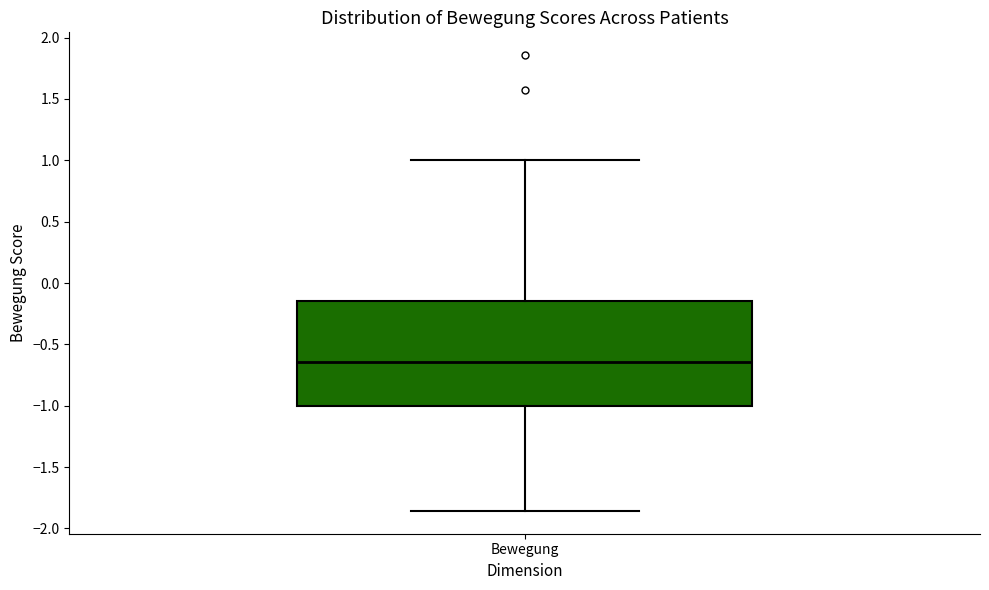

Read this box plot against the y-axis: the position of the median line, the range covered by the box, and the ends of both whiskers. The values are not printed on the chart, so give them approximately, as read against the axis.

median -0.65, box -1.00 to -0.15, whiskers -1.85 to 1.00